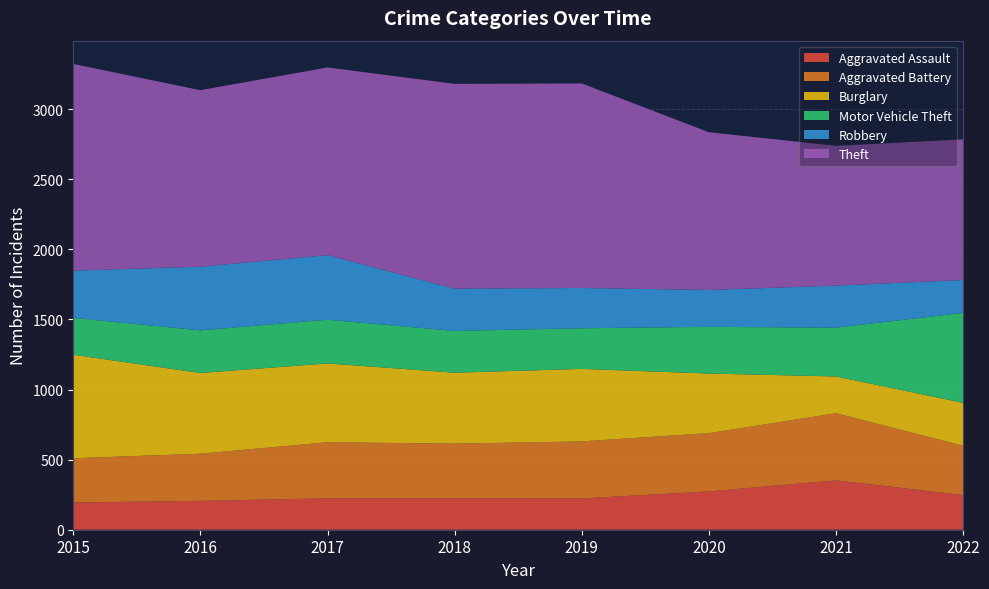

Reading right to left, extract all data points from this chart.

Aggravated Assault: 247	352	273	223	225	224	206	194
Aggravated Battery: 352	479	416	407	389	400	336	316
Burglary: 306	262	425	517	506	562	576	738
Motor Vehicle Theft: 642	348	333	290	298	312	304	263
Robbery: 234	300	263	287	301	460	454	337
Theft: 1003	997	1125	1459	1461	1339	1259	1474